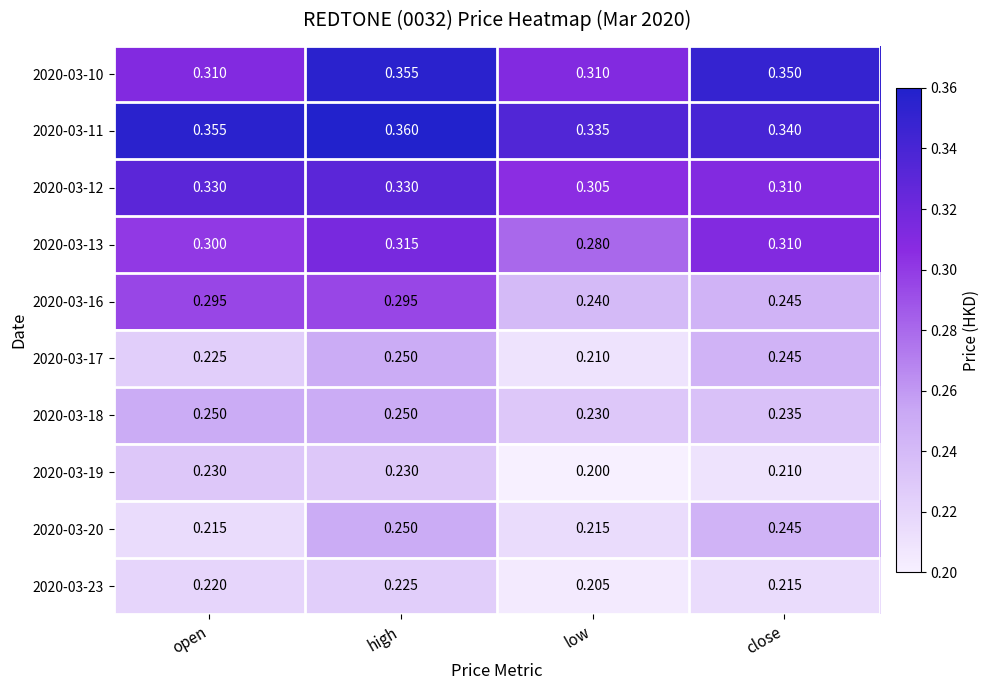

What is the total value across all series at close?

2.7